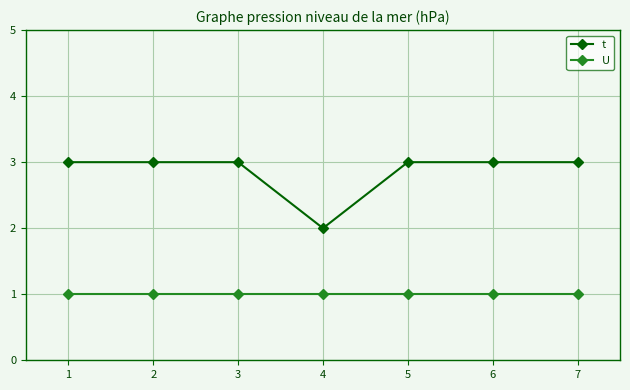

Reading left to right, list all the values displayed in this chart.

t: 1=3	2=3	3=3	4=2	5=3	6=3	7=3
U: 1=1	2=1	3=1	4=1	5=1	6=1	7=1